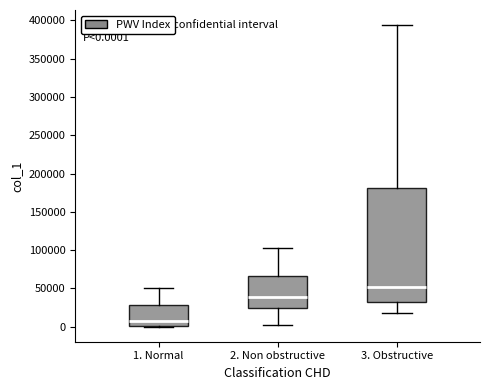

Which box has the highest median line?

3. Obstructive